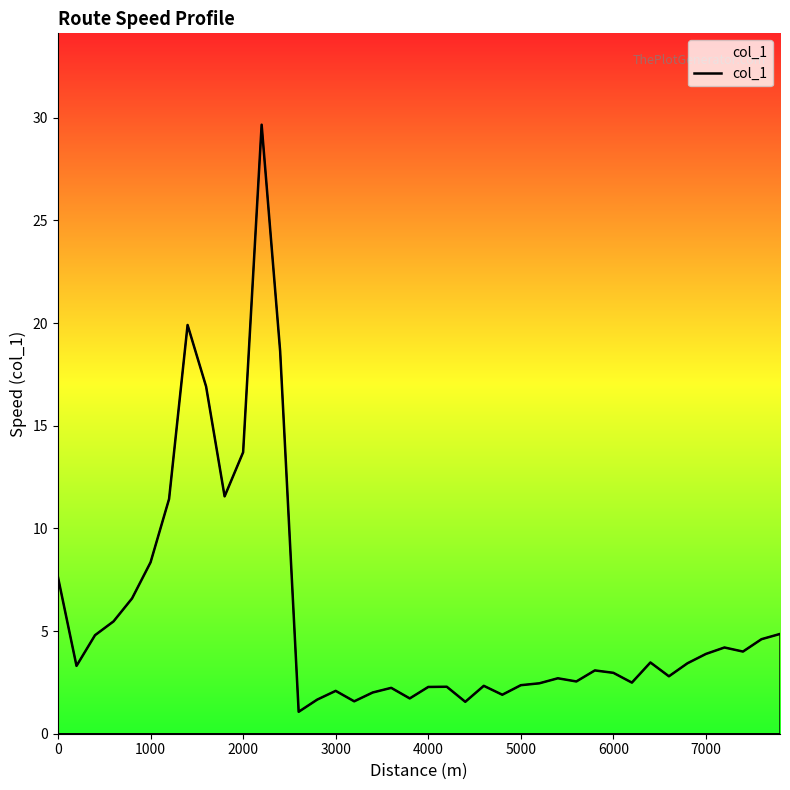

What is the greatest value displayed?

29.7